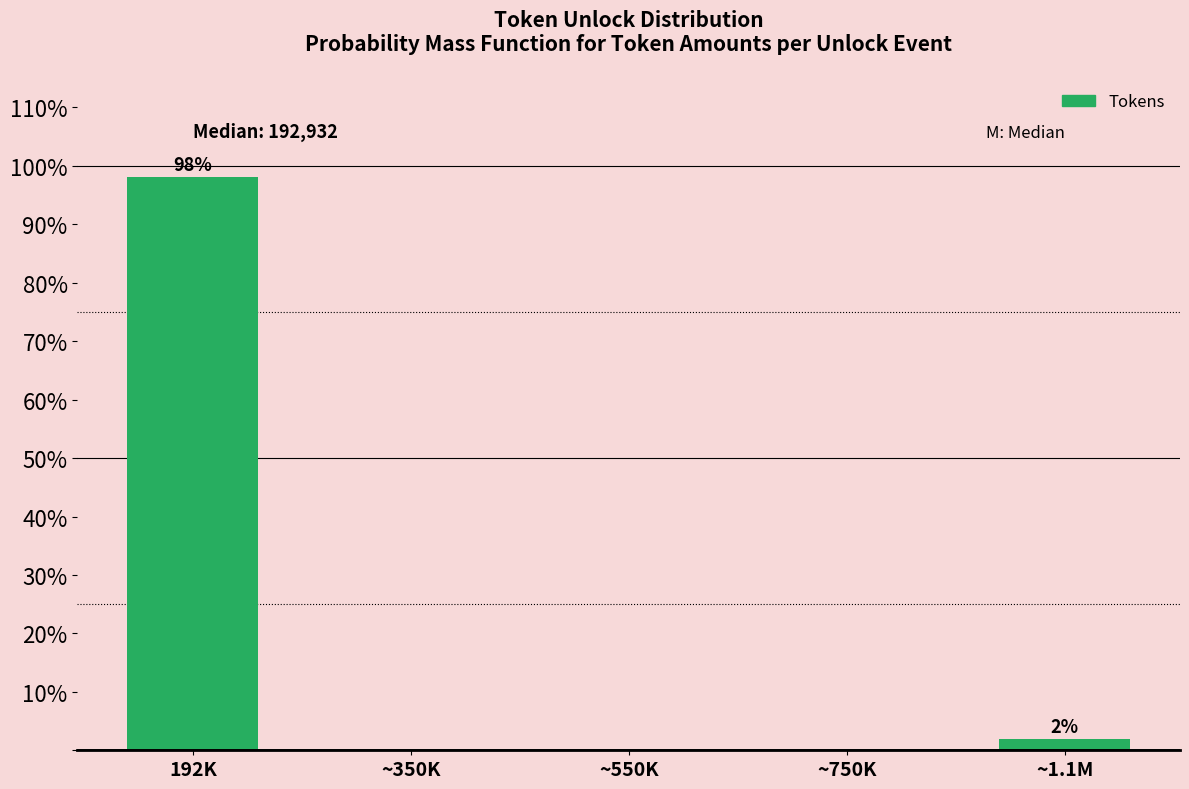

Reading right to left, transcribe all the data shown in this chart.

~1.1M=1.9	~750K=0.0	~550K=0.0	~350K=0.0	192K=98.1